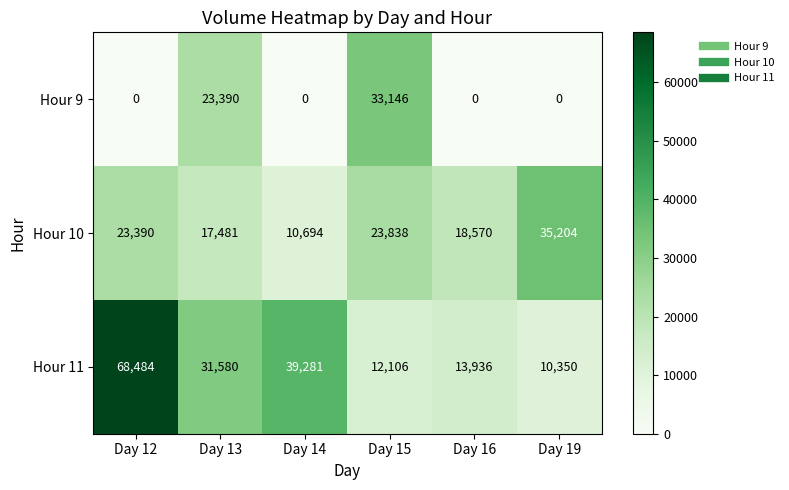

Where does the Hour 11 series first go above 31580?

Day 12